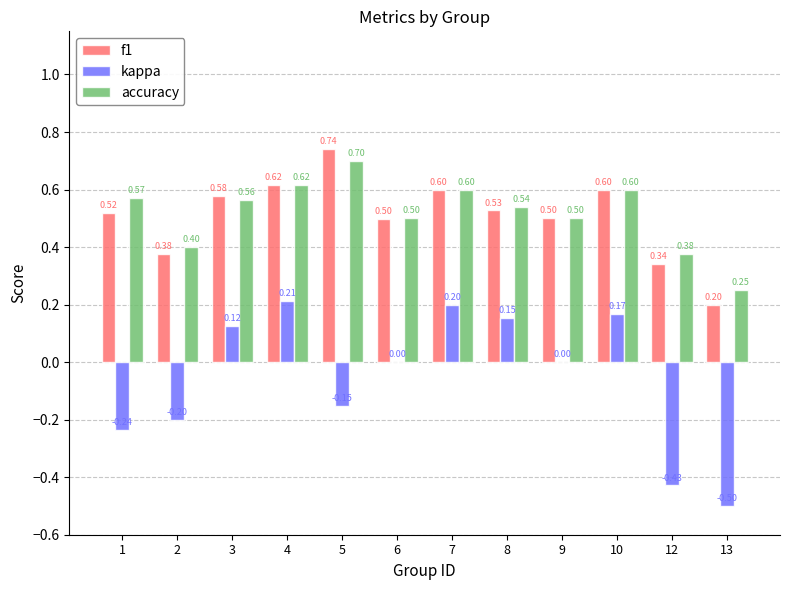

How many groups of bars are there?

12